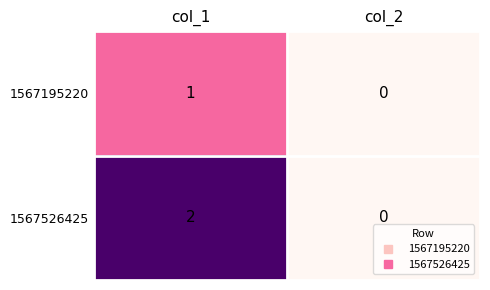

Between col_1 and col_2, which series saw the biggest shift?

1567526425